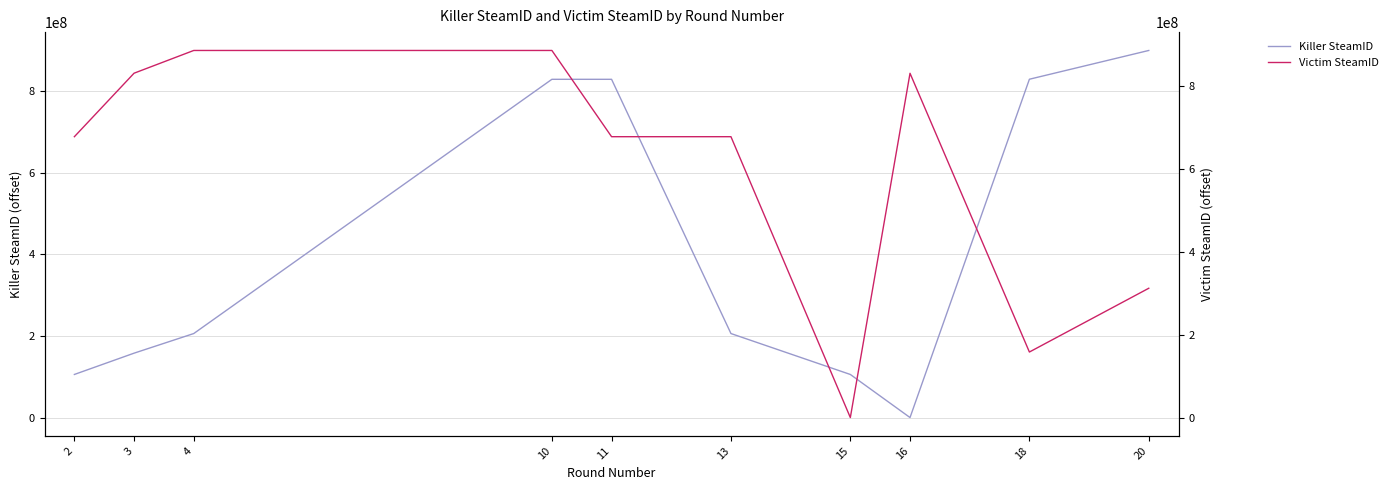

At how many categories does at least one series exceed 366276654?

9